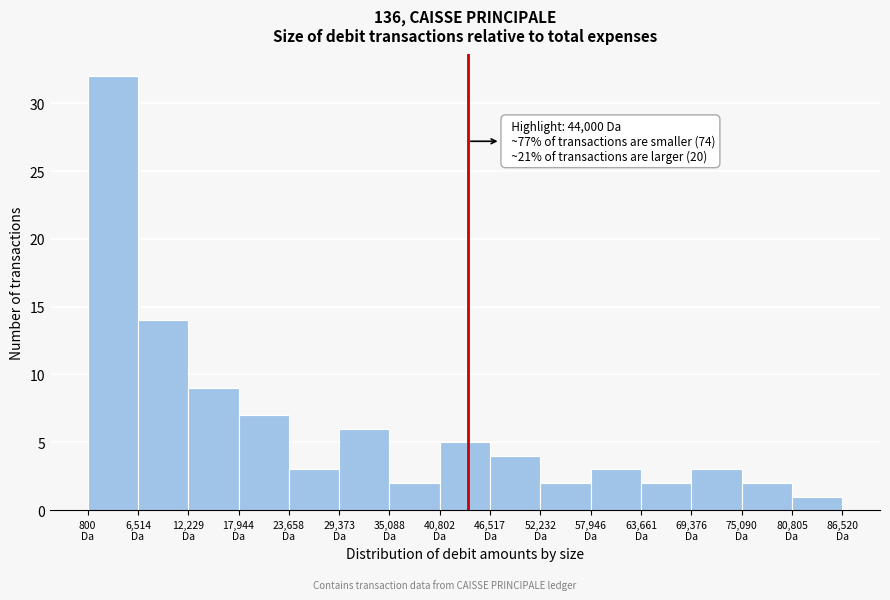

Over which range of the x-axis is the bar tallest?

1000 to 7000